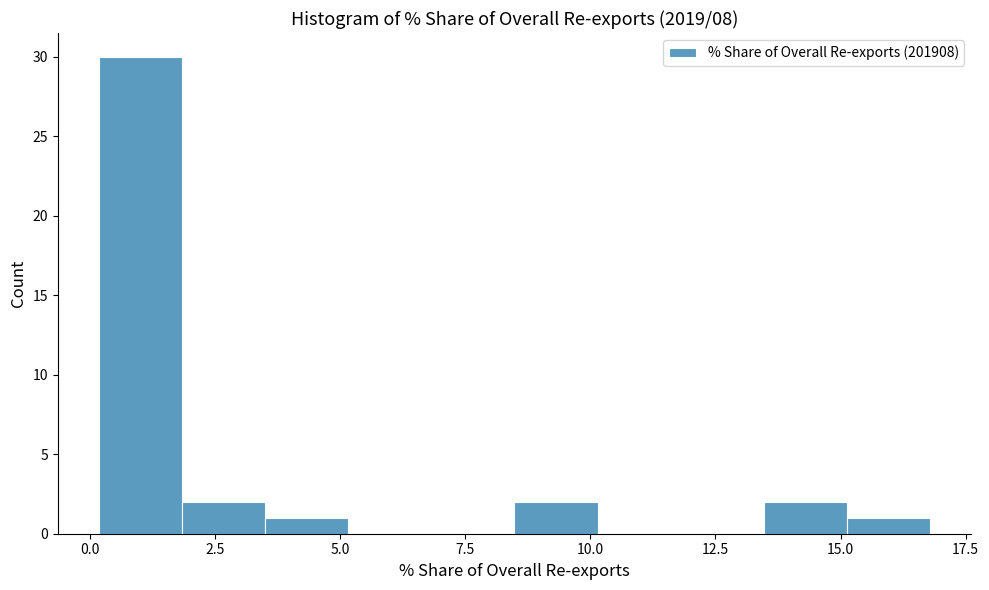

Around what value on the x-axis is the tallest bar? Give the approximate position of its centre, as read against the axis.

1.0